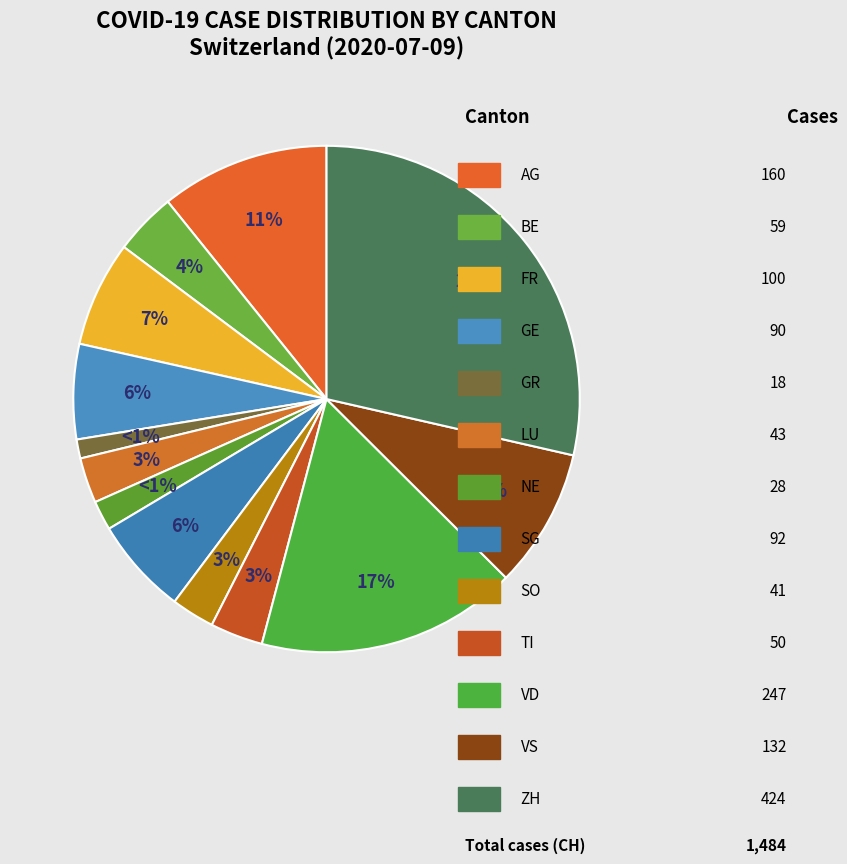

Is it true that VS is 15% of the pie?

False